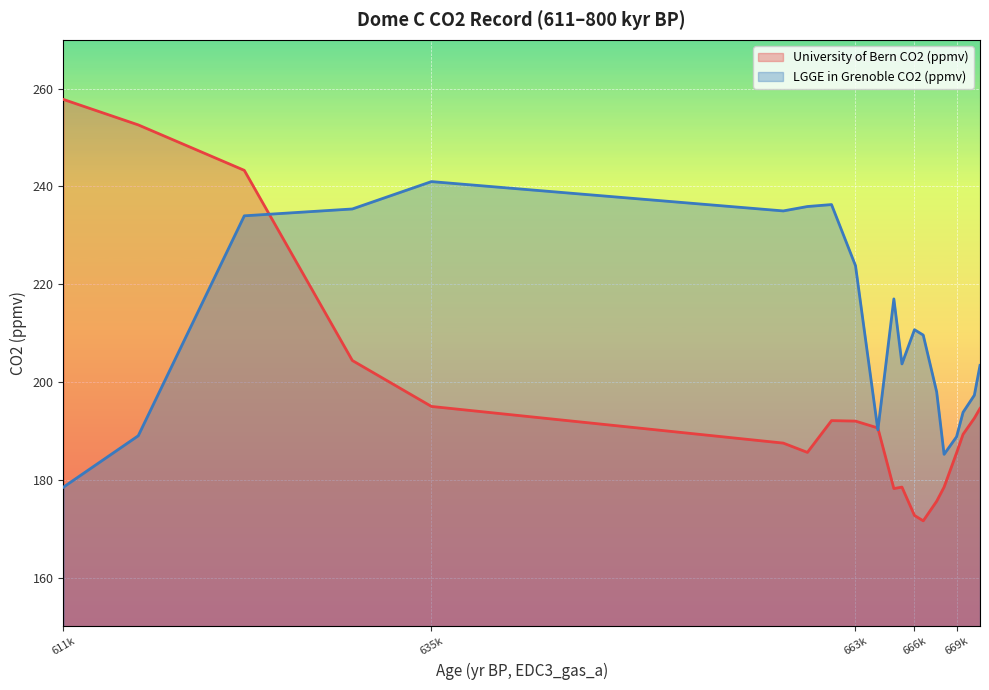

Rank the series by their maximum value, from lowest to highest.

LGGE in Grenoble CO2 (ppmv), University of Bern CO2 (ppmv)